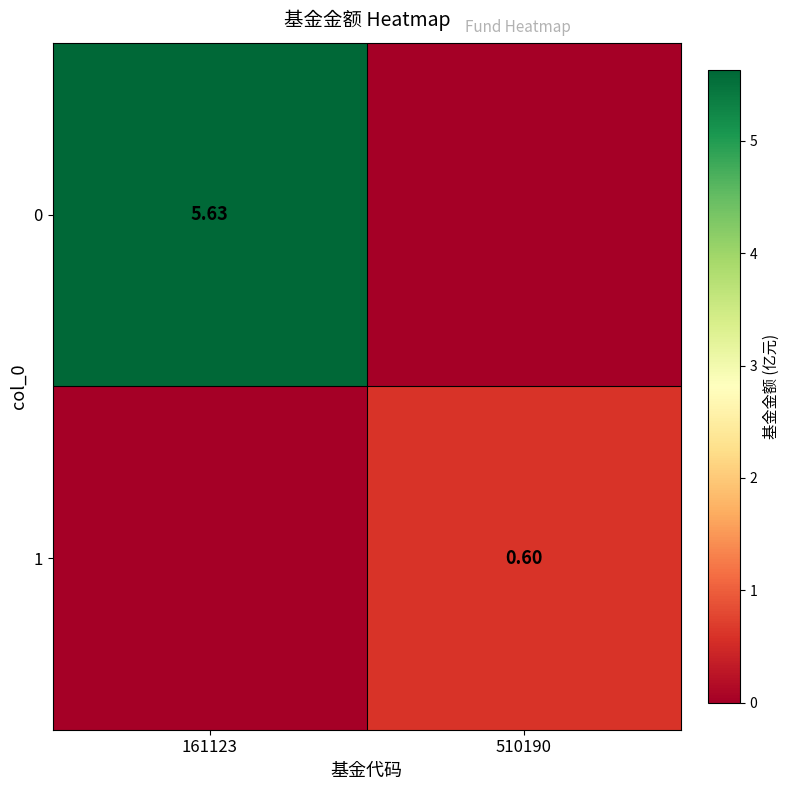

Is it true that 0 equals 3.0 at 161123?

False